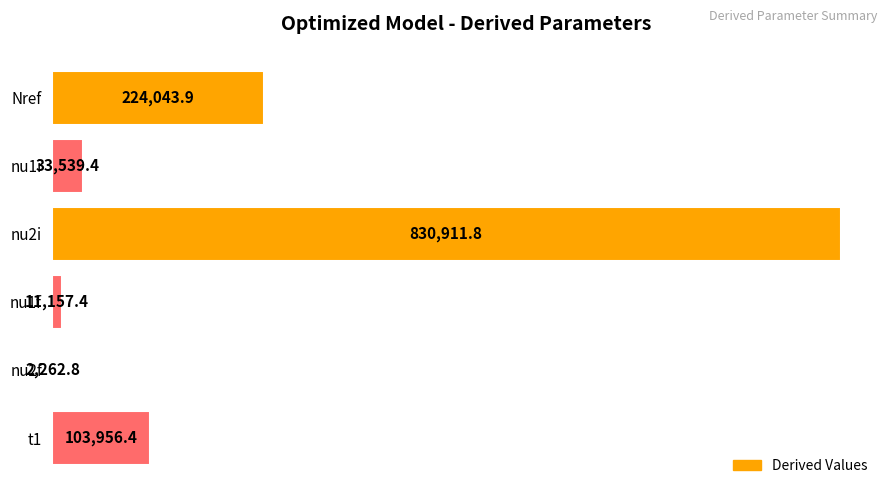

Approximately how many times larger is the value at nu1f compared to nu1i?

0.3